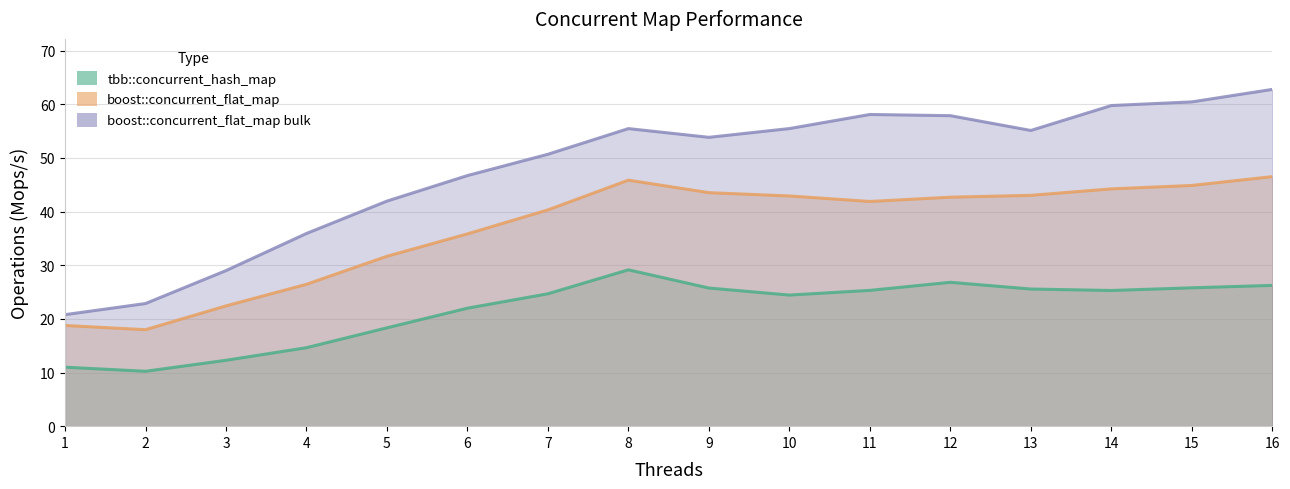

True or false: tbb::concurrent_hash_map and boost::concurrent_flat_map bulk cross at least once.

False